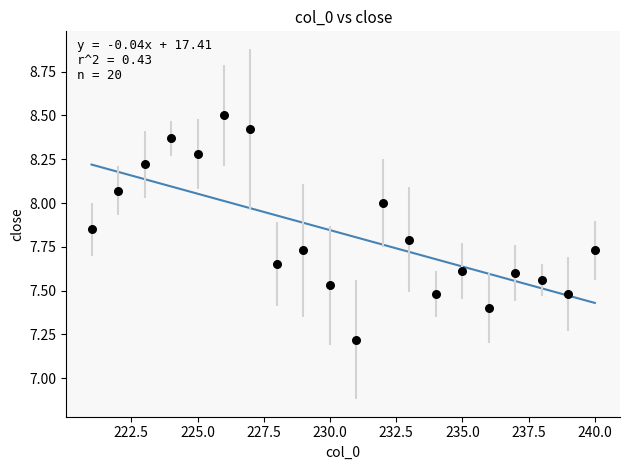

What Y value in the scatter plot is closest to 7?

7.2